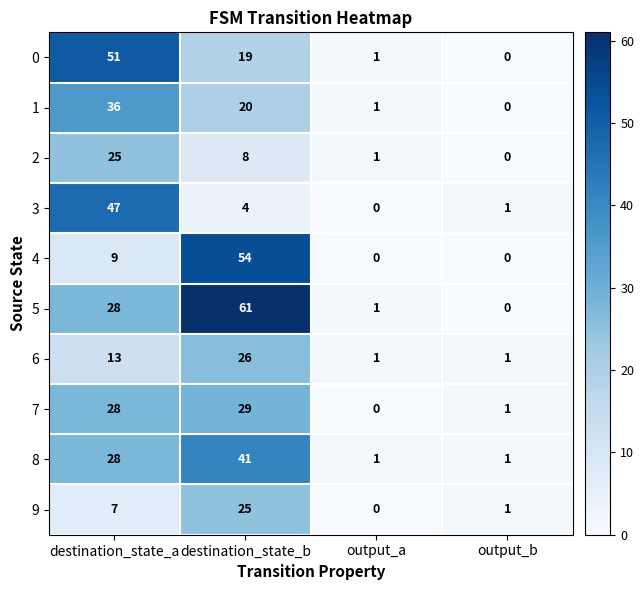

What is the greatest value displayed?

61